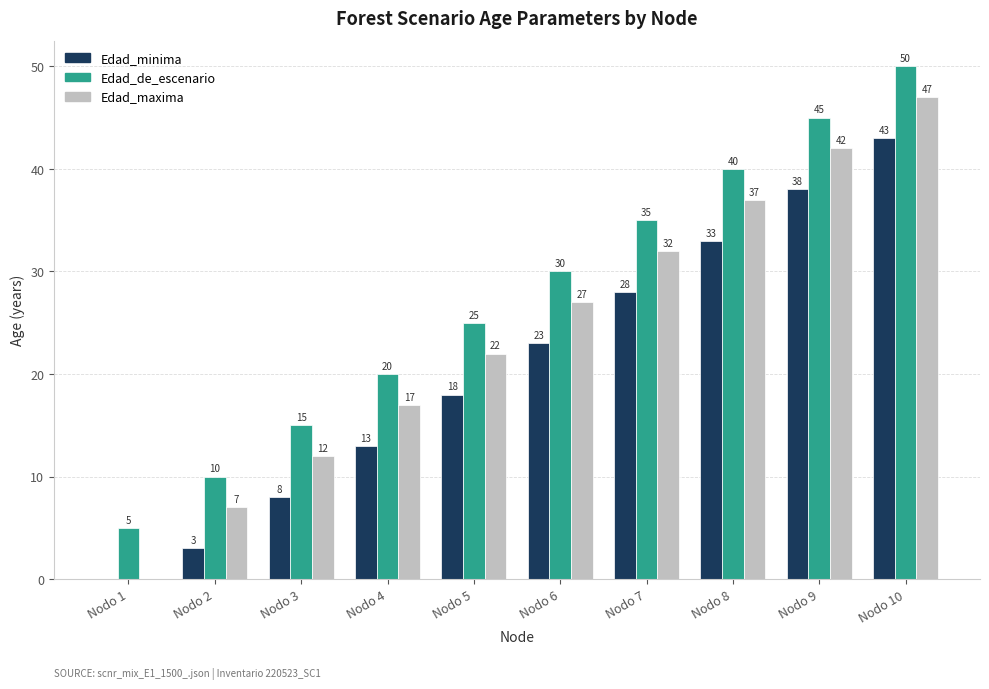

What is the sum of all Edad_maxima values?

243